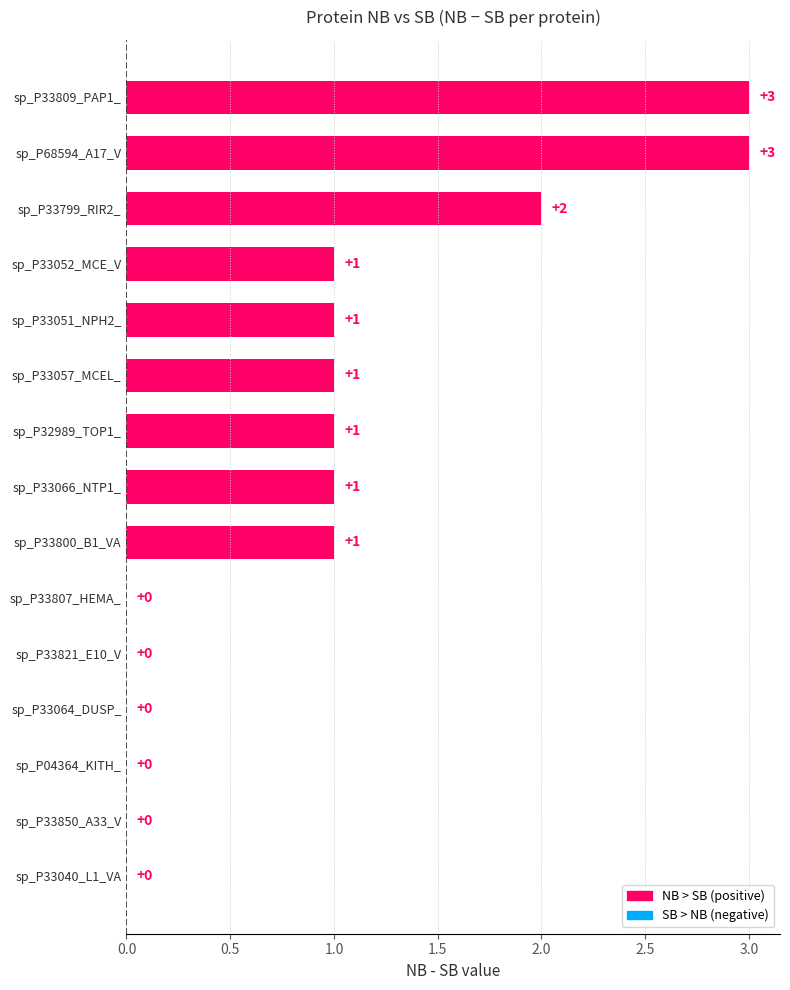

What is the maximum value shown in the chart?

3